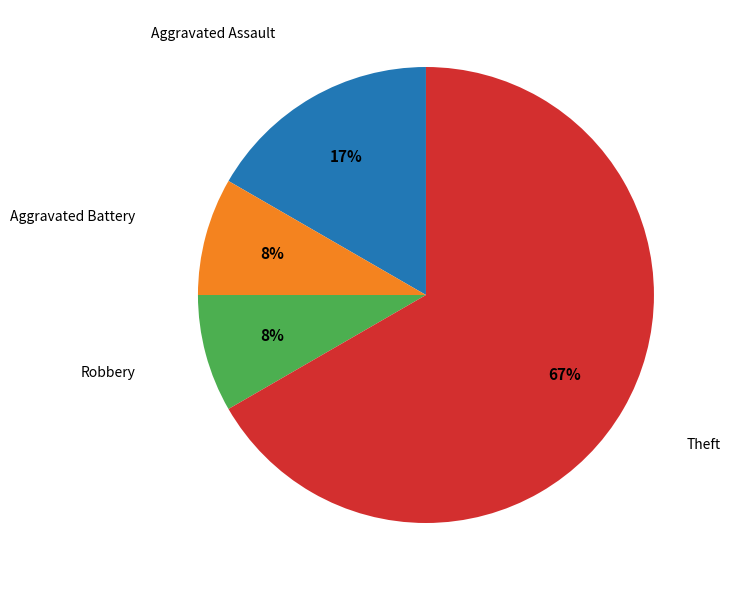

To the nearest percent, what is the combined percentage of Theft and Aggravated Battery?

75%